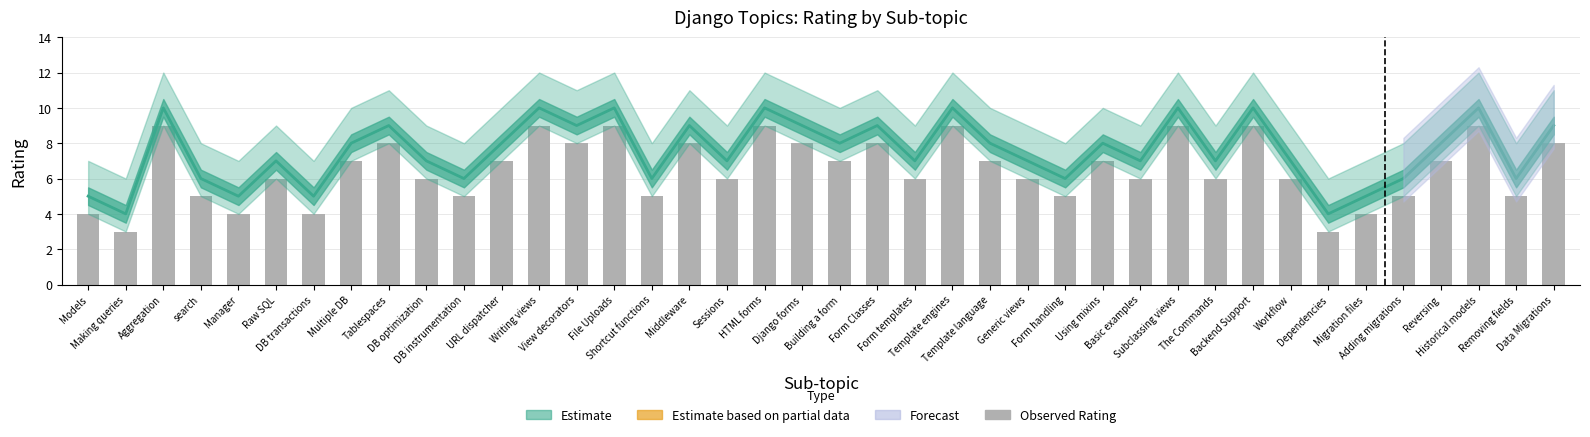

Rank the categories by value from highest to lowest.

Aggregation, Writing views, File Uploads, HTML forms, Template engines, Subclassing views, Backend Support, Historical models, Tablespaces, View decorators, Middleware, Django forms, Form Classes, Data Migrations, Multiple DB, URL dispatcher, Building a form, Template language, Using mixins, Reversing, Raw SQL, DB optimization, Sessions, Form templates, Generic views, Basic examples, The Commands, Workflow, search, DB instrumentation, Shortcut functions, Form handling, Adding migrations, Removing fields, Models, Manager, DB transactions, Migration files, Making queries, Dependencies